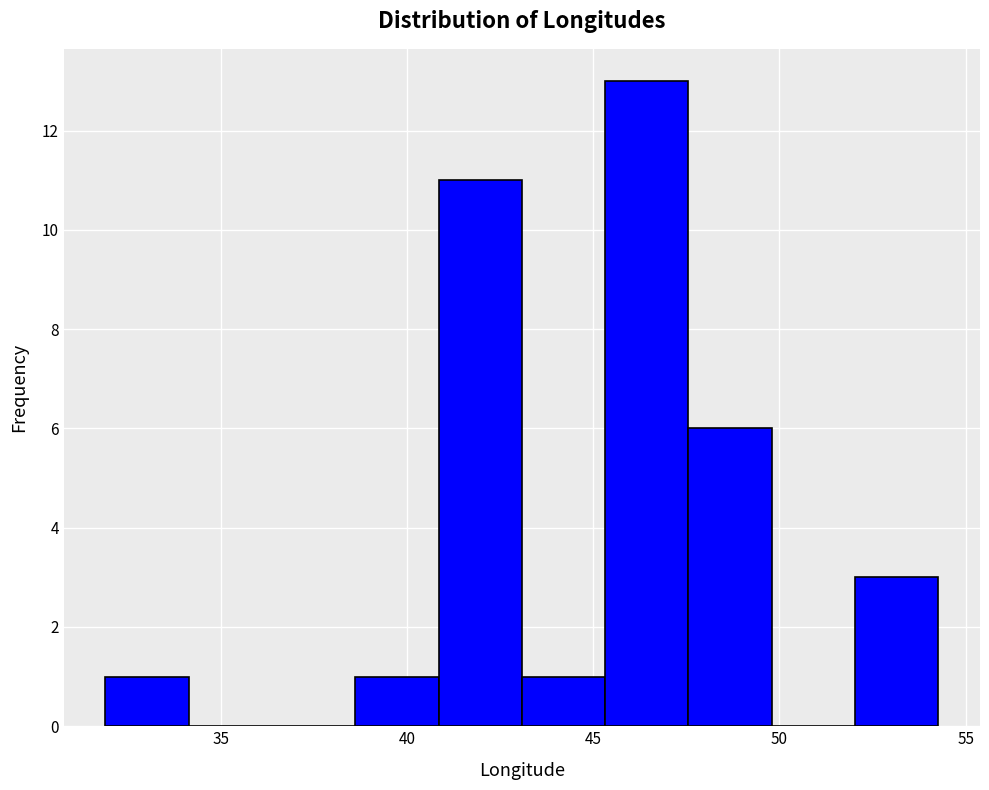

Reading left to right, list every bar in this chart as the range it spans on the x-axis followed by its height. Neither the bar edges nor the heights are printed on the chart, so give them approximately, as read against the axes.

32.0 to 34.0: 1
34.0 to 36.5: 0
36.5 to 38.5: 0
38.5 to 41.0: 1
41.0 to 43.0: 11
43.0 to 45.5: 1
45.5 to 47.5: 13
47.5 to 50.0: 6
50.0 to 52.0: 0
52.0 to 54.5: 3